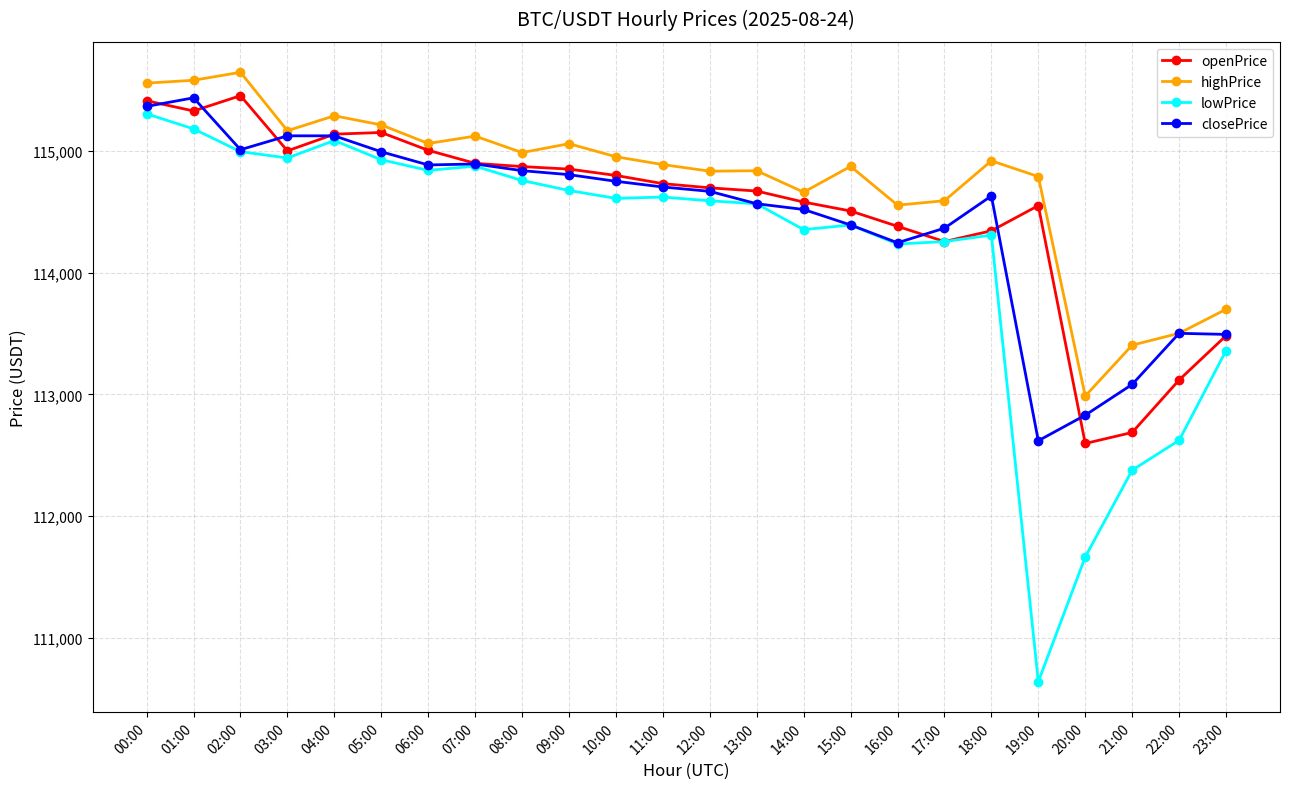

What is the sum of all openPrice values?

2748464.4